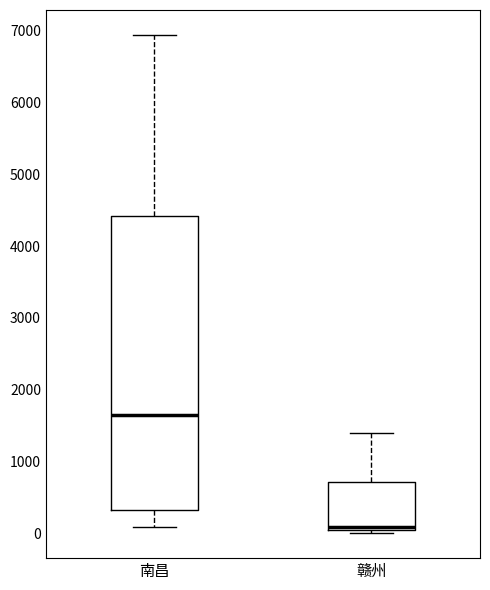

Where does the median line of the box for 南昌 sit on the y-axis? The values are not printed on the chart, so give them approximately, as read against the axis.

1600